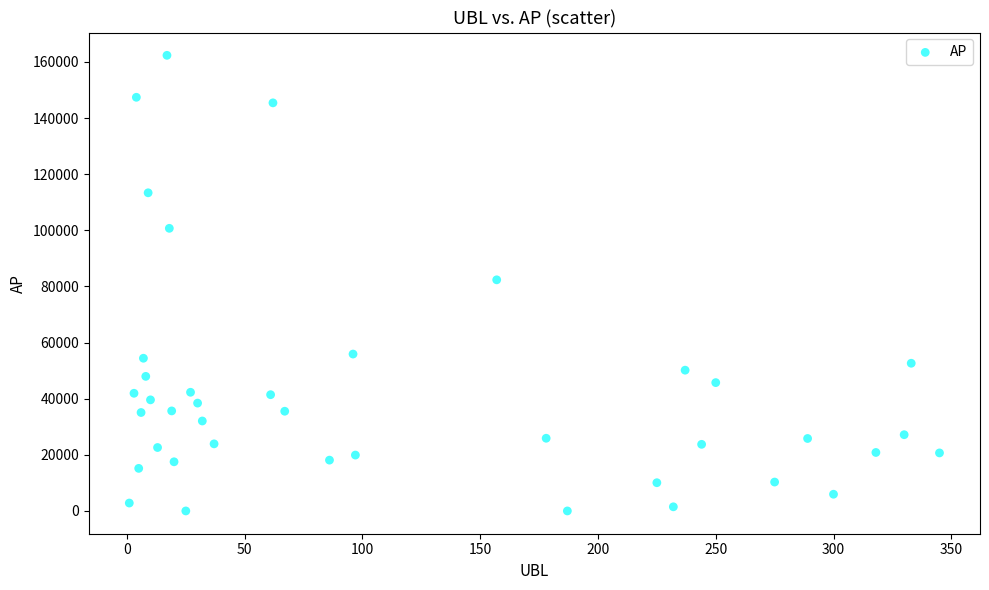

What is the range of Y values (max minus min)?

162333